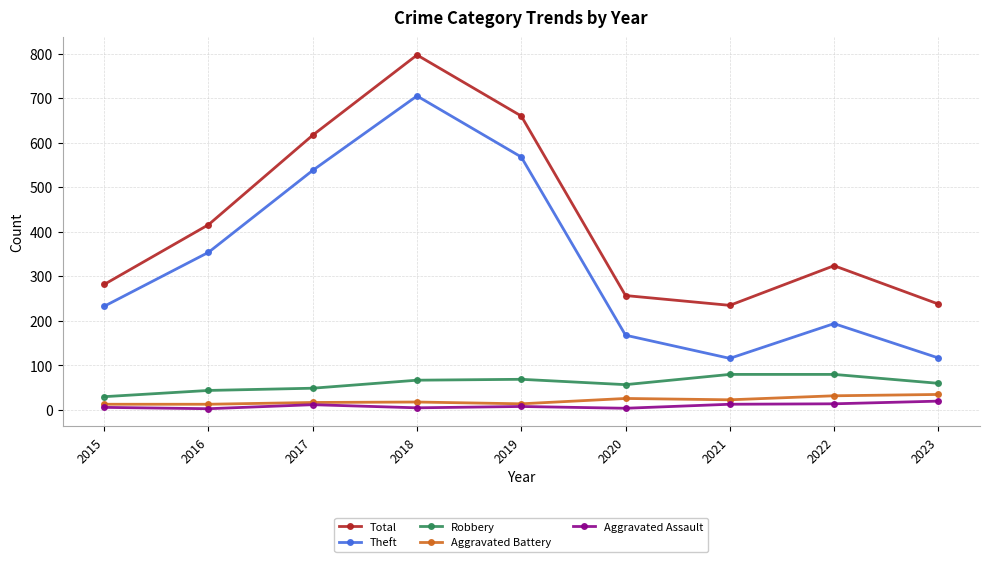

What is the maximum value shown in the chart?

797